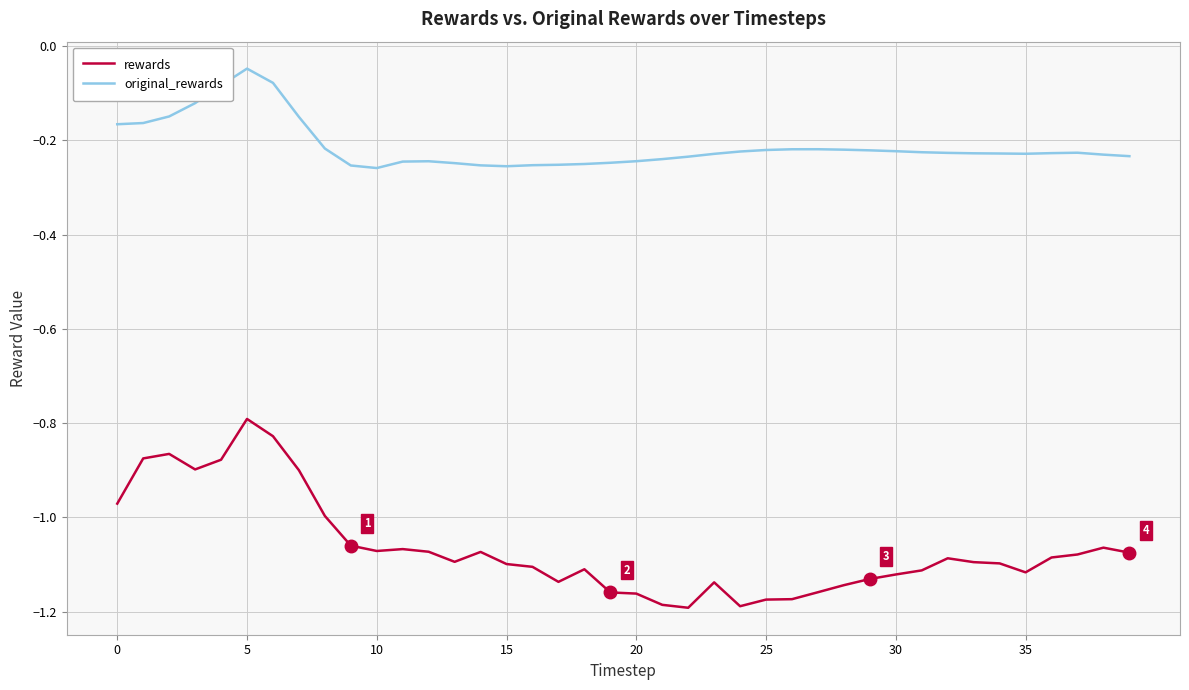

Rank the series by their maximum value, from lowest to highest.

rewards, original_rewards